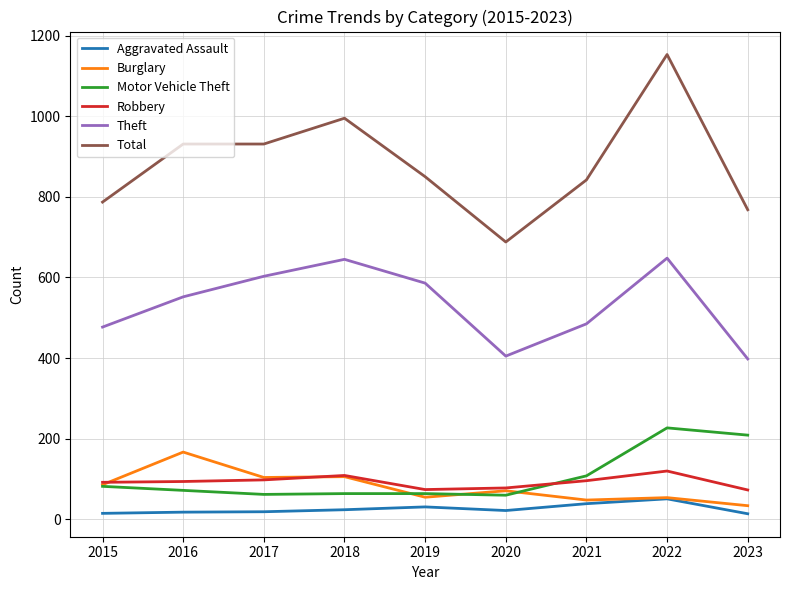

True or false: Motor Vehicle Theft has a value of 35 at 2021.

False